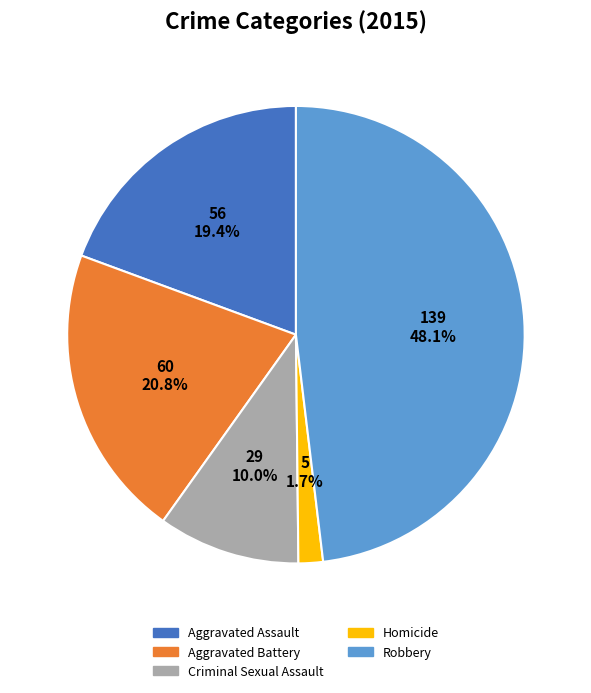

Count the number of slices in the pie.

5